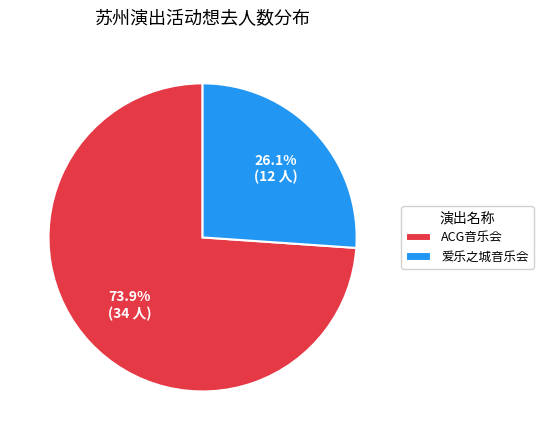

How many segments does this pie chart have?

2